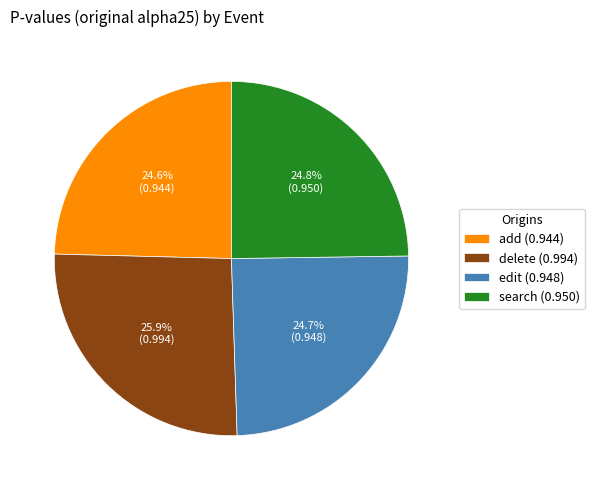

True or false: add accounts for 11% of the total.

False